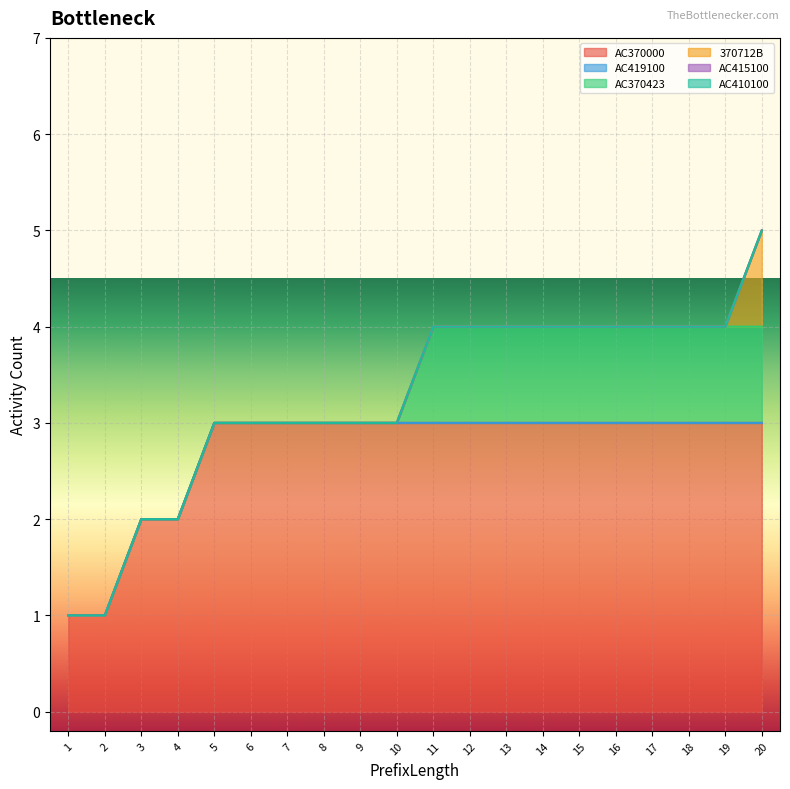

True or false: AC415100 and AC370000 cross at least once.

False